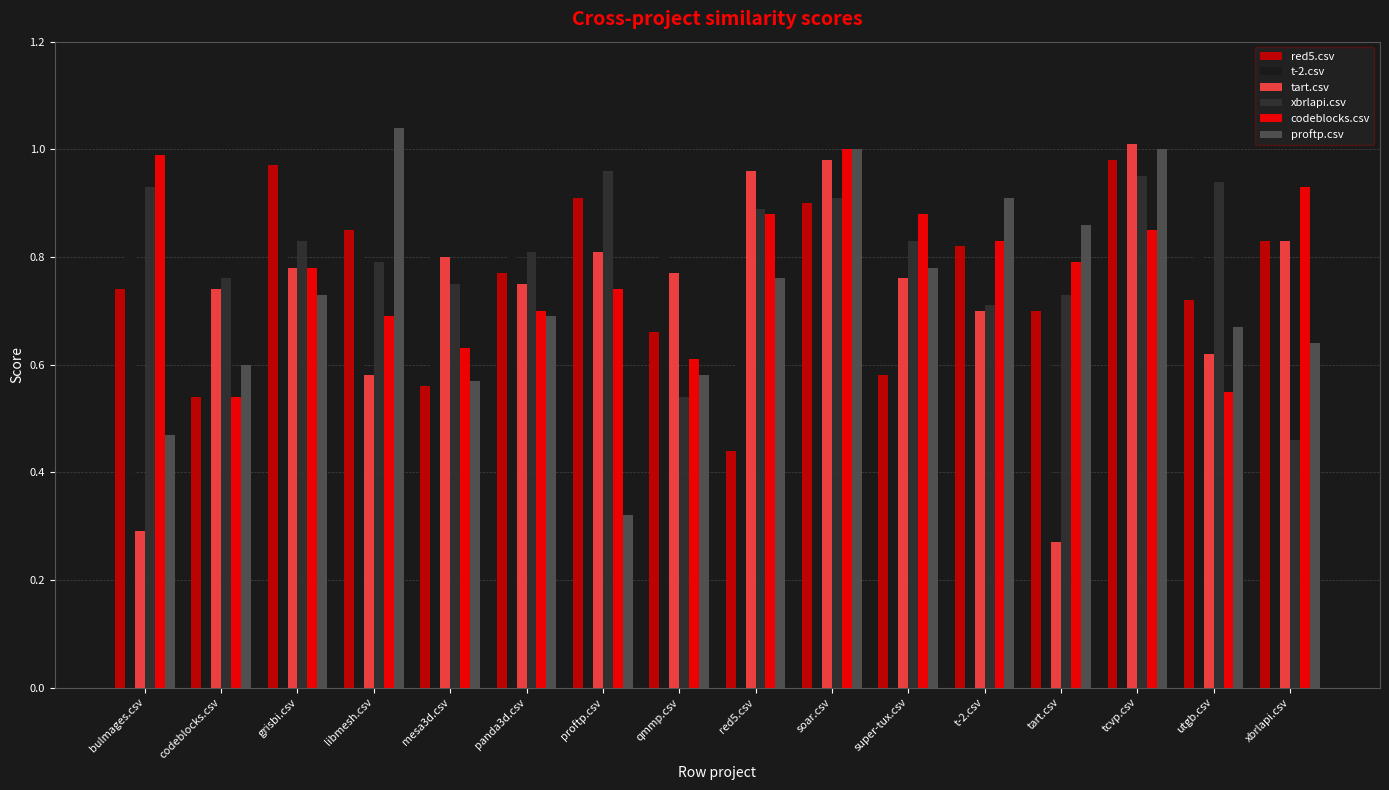

What is the sum of all proftp.csv values?

11.6